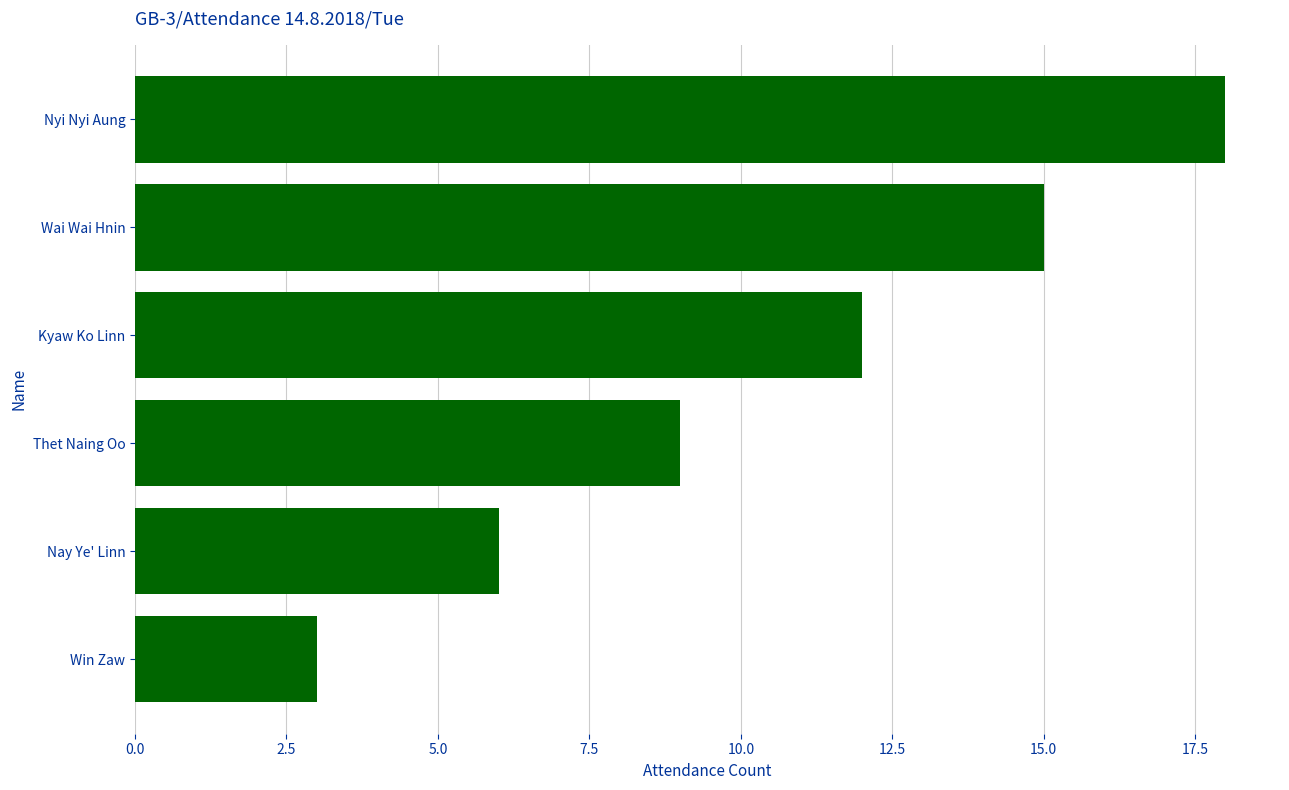

Reading top to bottom, extract all data points from this chart.

Nyi Nyi Aung=18	Wai Wai Hnin=15	Kyaw Ko Linn=12	Thet Naing Oo=9	Nay Ye' Linn=6	Win Zaw=3